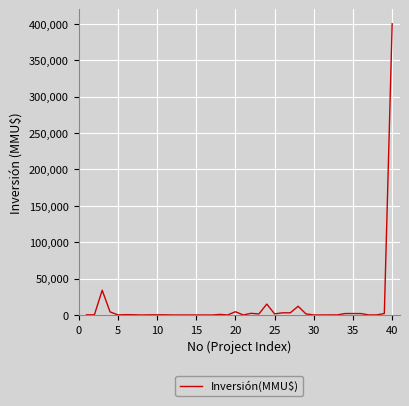

What is the maximum value shown in the chart?

400000